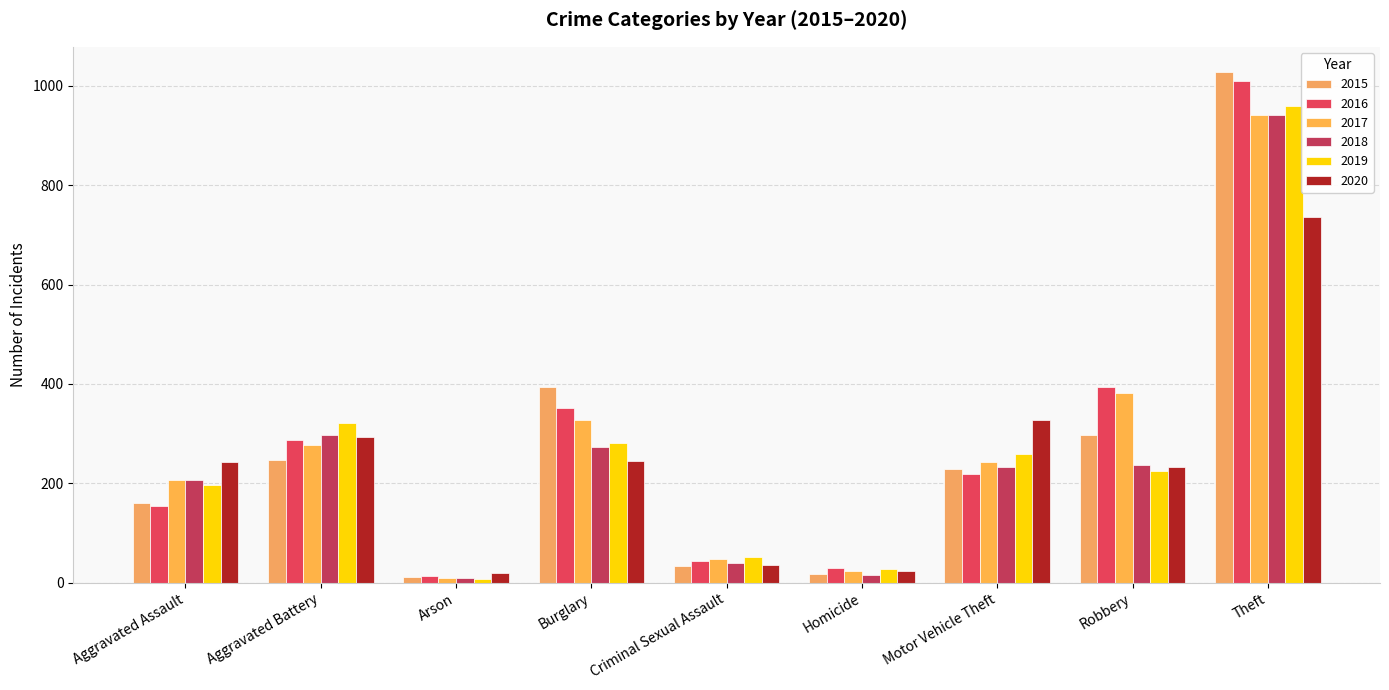

What are all the series names shown in the legend?

2015, 2016, 2017, 2018, 2019, 2020